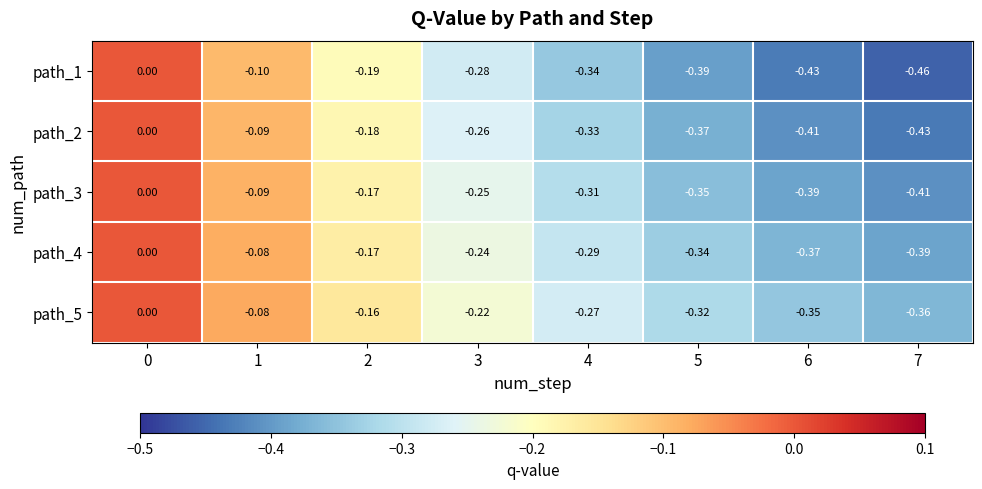

Is the value of path_5 at 6 greater than the value of path_4 at 3?

No